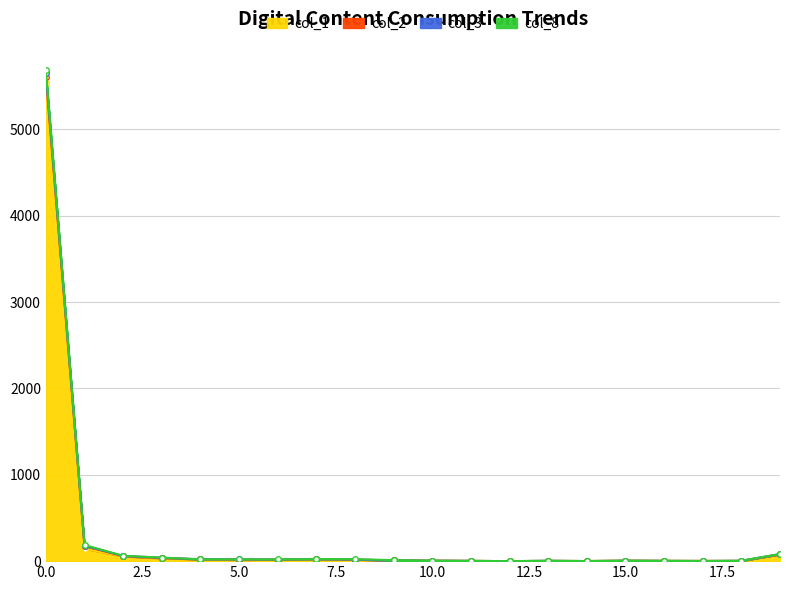

Is it true that col_4 equals 11 at 8?

False